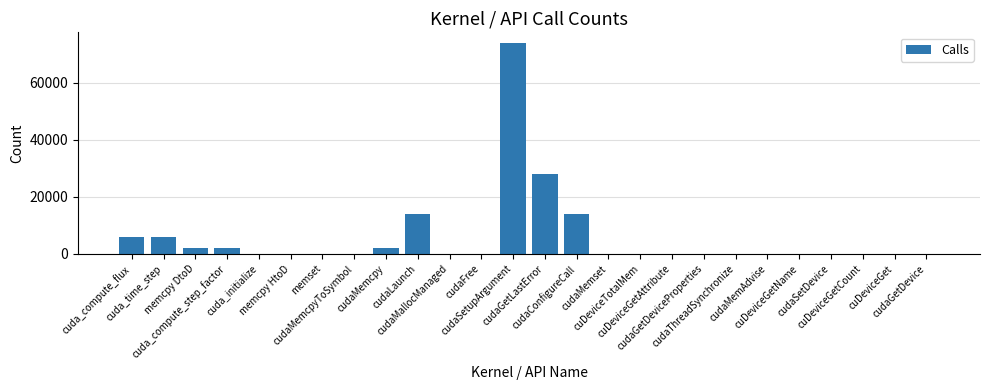

Count the number of categories in the chart.

26